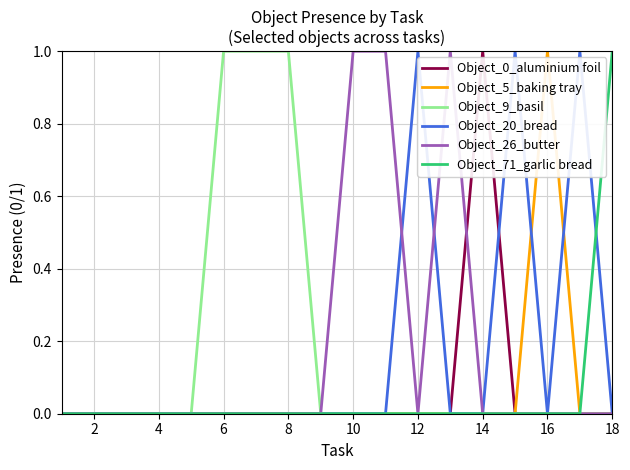

What are all the series names shown in the legend?

Object_0_aluminium foil, Object_5_baking tray, Object_9_basil, Object_20_bread, Object_26_butter, Object_71_garlic bread